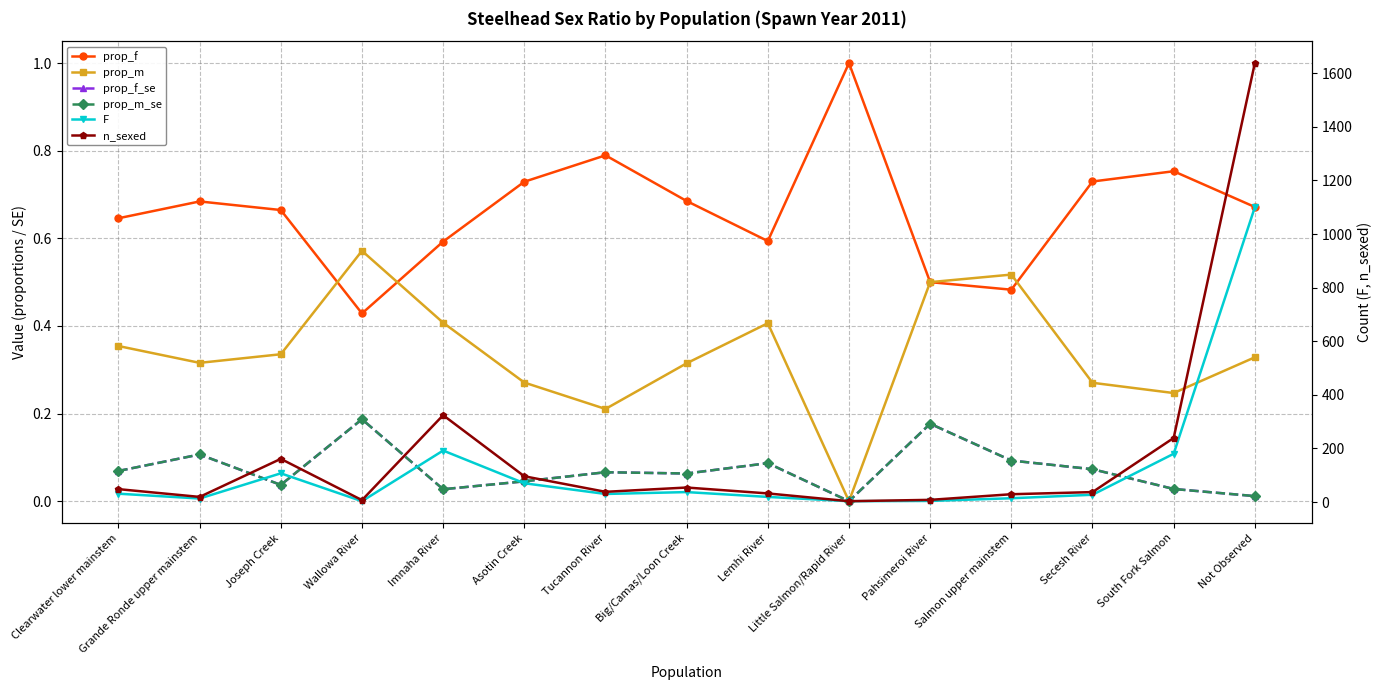

Does the chart display data point markers on the line(s)?

Yes